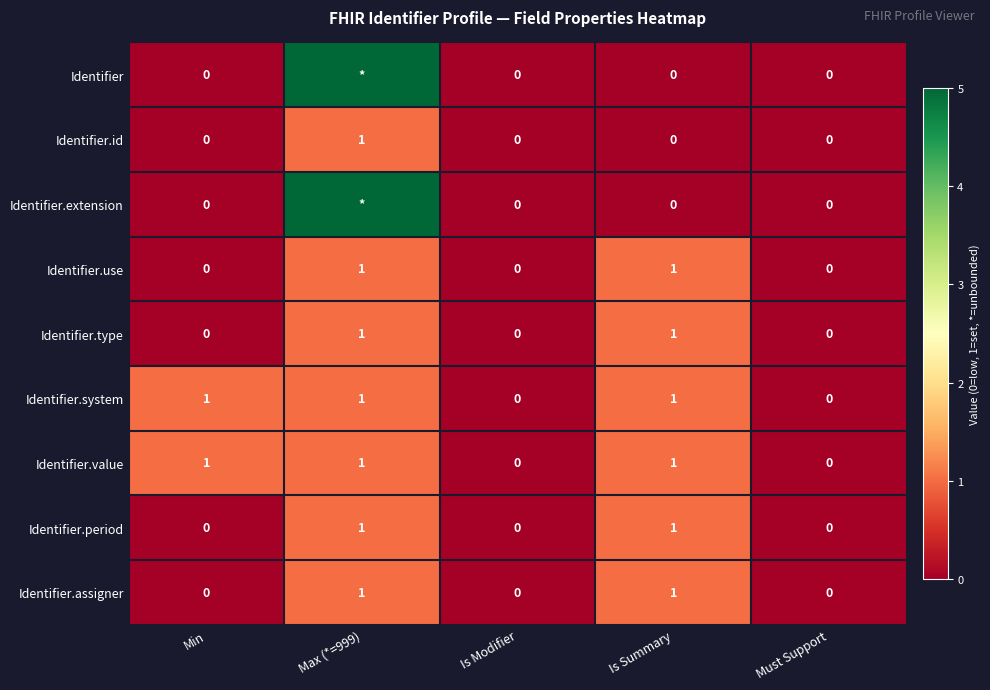

What is the sum of all Identifier.use values?

2